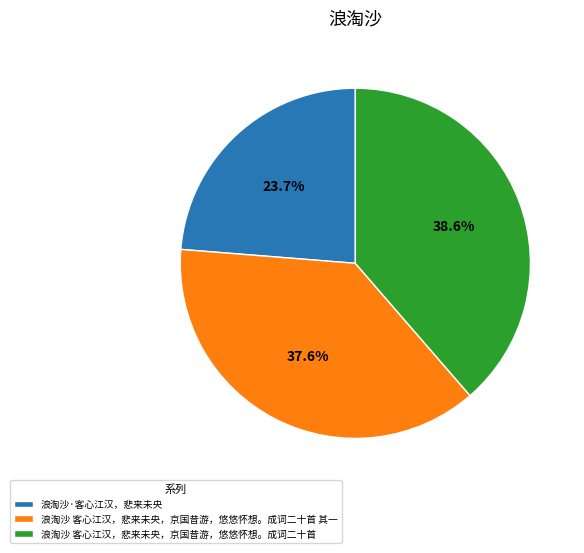

To the nearest percent, what is the average slice percentage?

33%